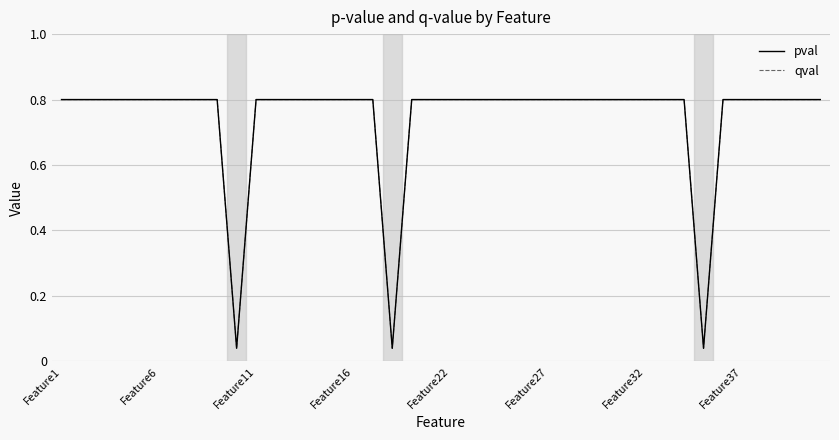

Reading left to right, transcribe all the data shown in this chart.

pval: 0.8	0.8	0.8	0.8	0.8	0.8	0.8	0.8	0.8	0.0	0.8	0.8	0.8	0.8	0.8	0.8	0.8	0.0	0.8	0.8	0.8	0.8	0.8	0.8	0.8	0.8	0.8	0.8	0.8	0.8	0.8	0.8	0.8	0.0	0.8	0.8	0.8	0.8	0.8	0.8
qval: 0.8	0.8	0.8	0.8	0.8	0.8	0.8	0.8	0.8	0.0	0.8	0.8	0.8	0.8	0.8	0.8	0.8	0.0	0.8	0.8	0.8	0.8	0.8	0.8	0.8	0.8	0.8	0.8	0.8	0.8	0.8	0.8	0.8	0.0	0.8	0.8	0.8	0.8	0.8	0.8